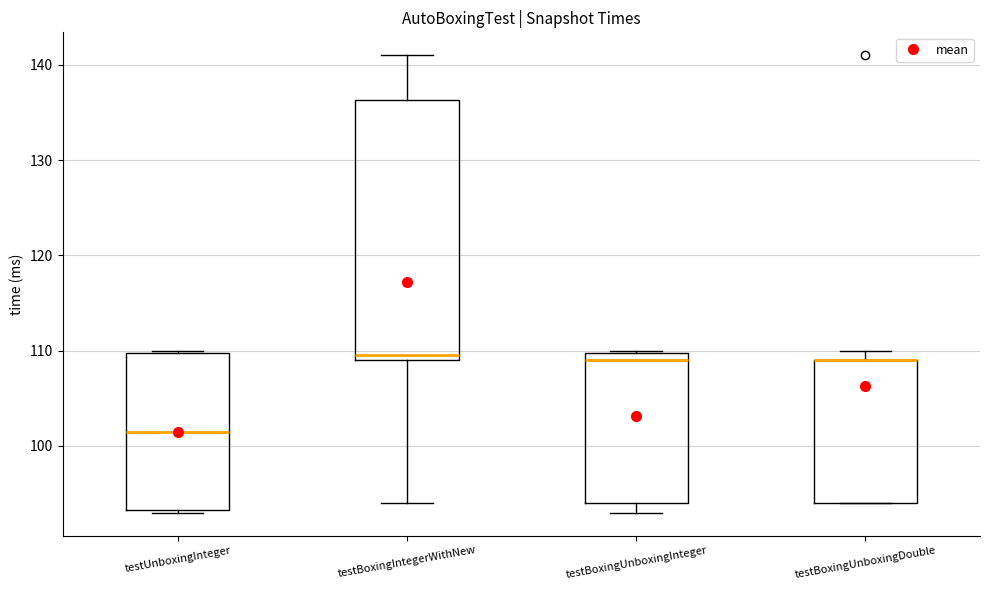

Reading left to right, transcribe this box plot: for each box, give where its median line is, the range the box spans, and where its two whiskers end, as read against the y-axis. The values are not printed on the chart, so give them approximately, as read against the axis.

testUnboxingInteger: median 102, box 93 to 110, whiskers 93 to 110
testBoxingIntegerWithNew: median 110, box 109 to 136, whiskers 94 to 141
testBoxingUnboxingInteger: median 109, box 94 to 110, whiskers 93 to 110
testBoxingUnboxingDouble: median 109 (drawn on the box's upper edge), box 94 to 109, whiskers 94 to 110